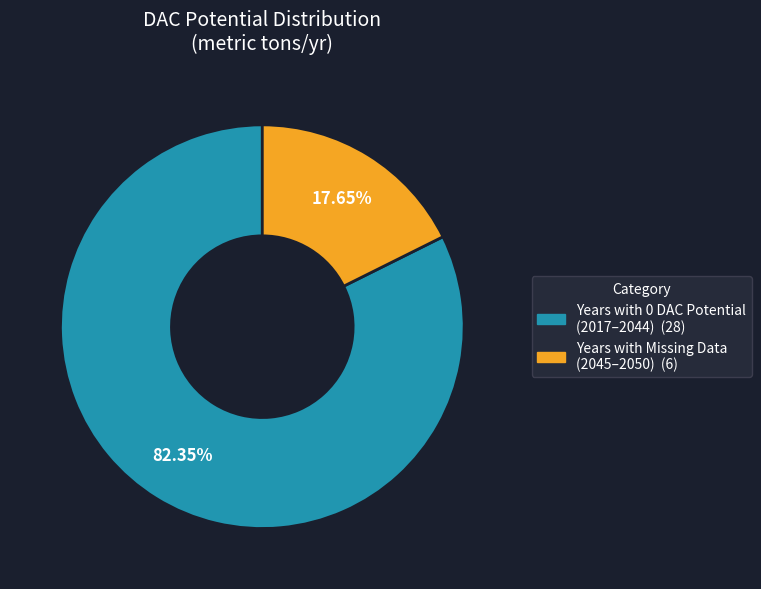

Is there any slice that represents more than half of the pie?

Yes